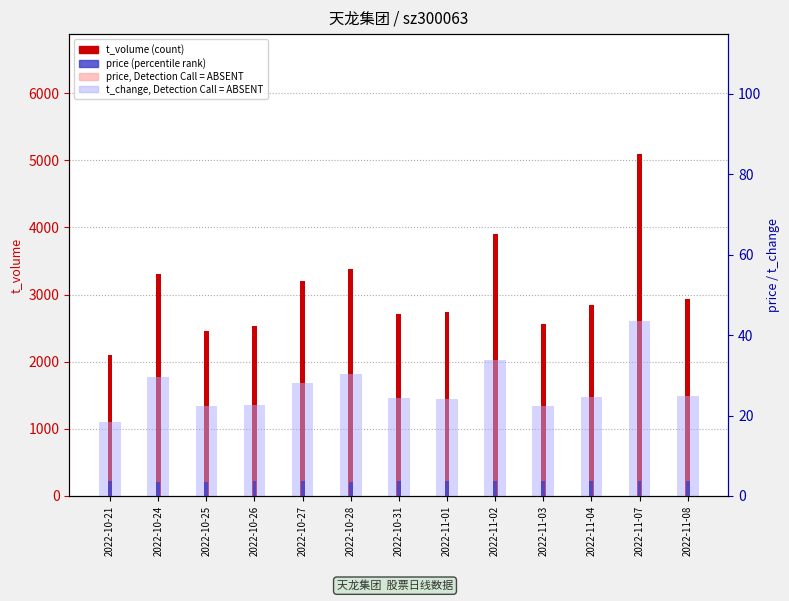

Count the price (percentile rank) values in the range 3 to 4.

13